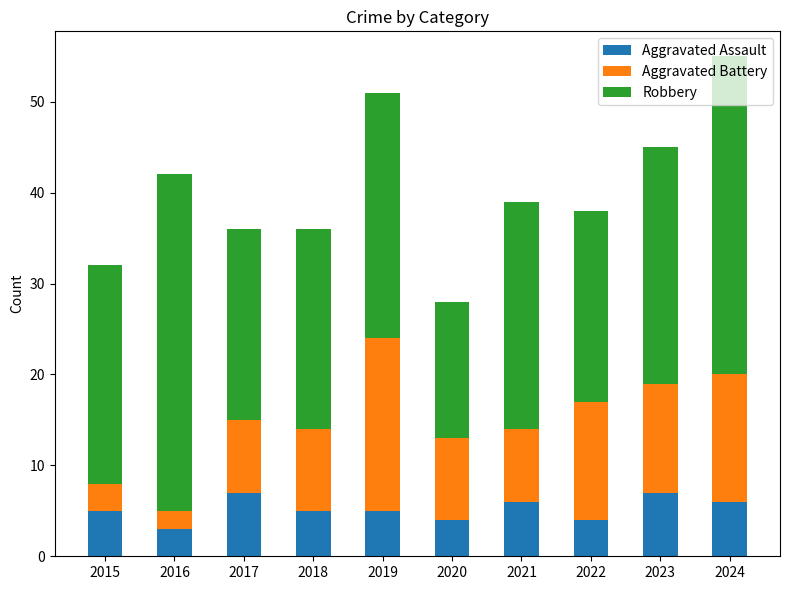

The value of Aggravated Assault at 2020 is 7. True or false?

False